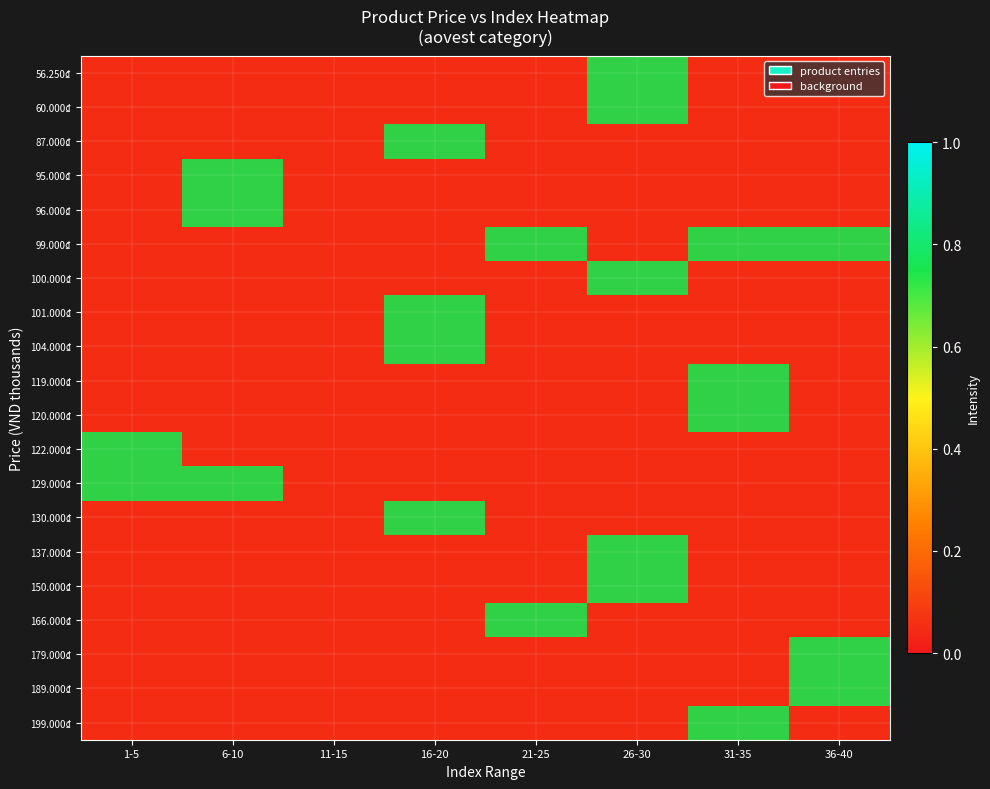

At which category does the chart reach its minimum across all series?

1-5